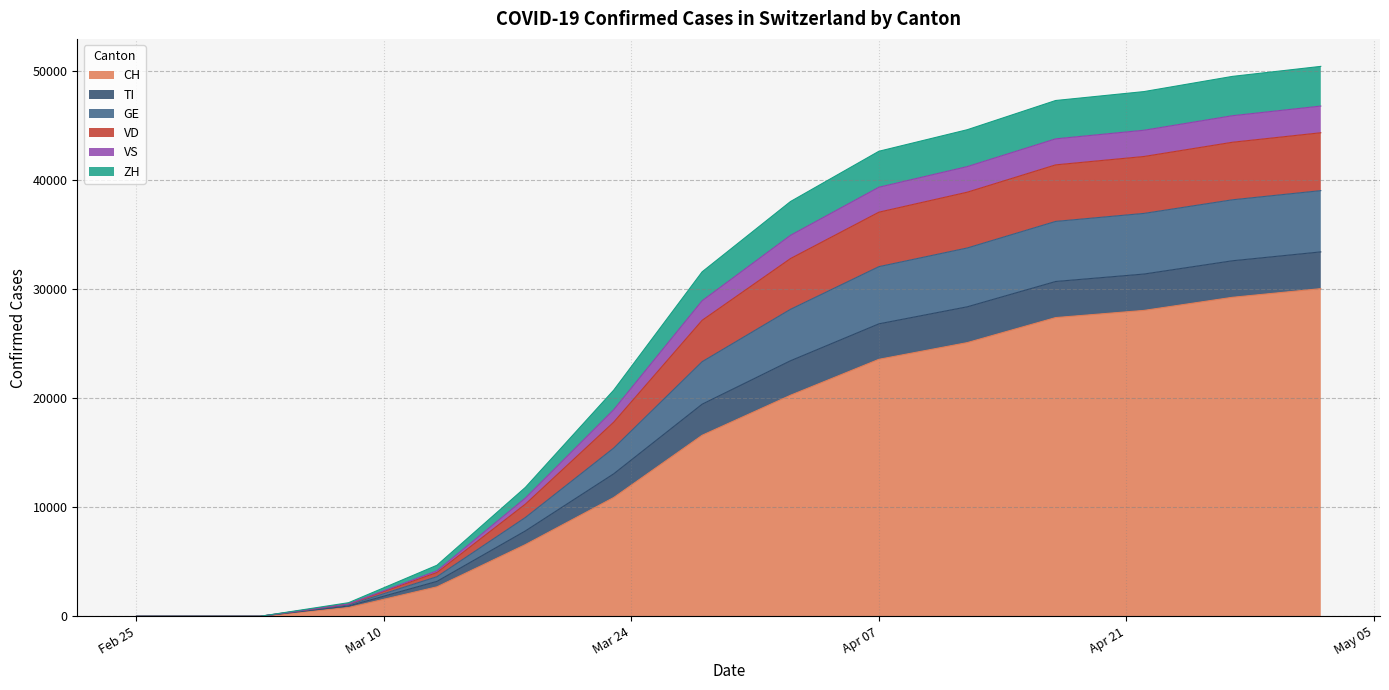

Is the value of TI at 2020-03-01 greater than the value of VD at 2020-03-08?

No